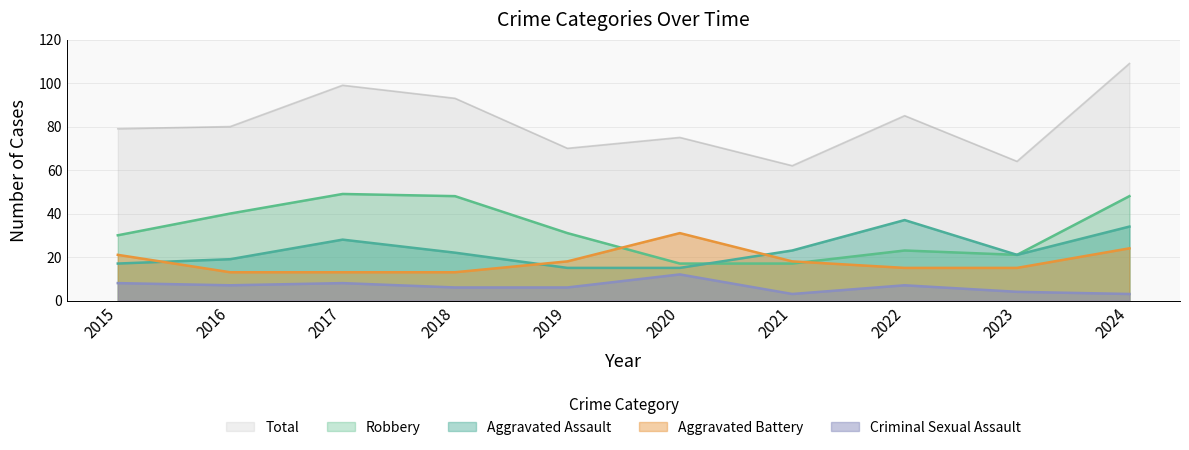

List the series in order of their peak value, lowest first.

Criminal Sexual Assault, Aggravated Battery, Aggravated Assault, Robbery, Total